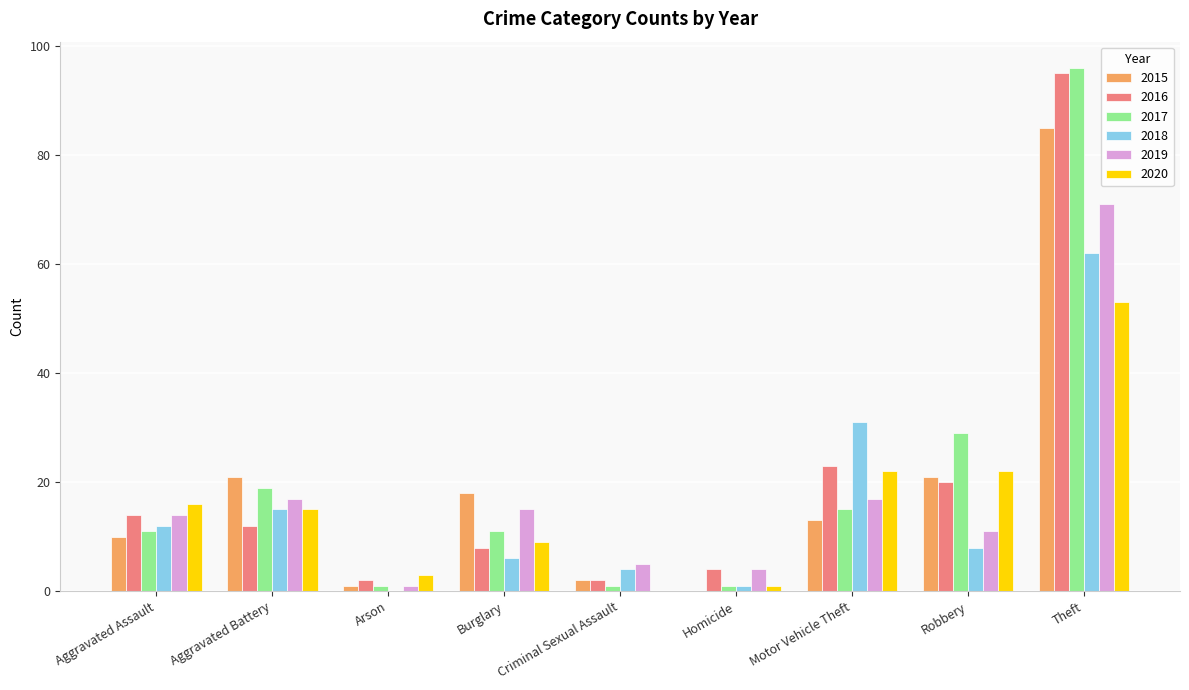

How many series are shown in this chart?

6